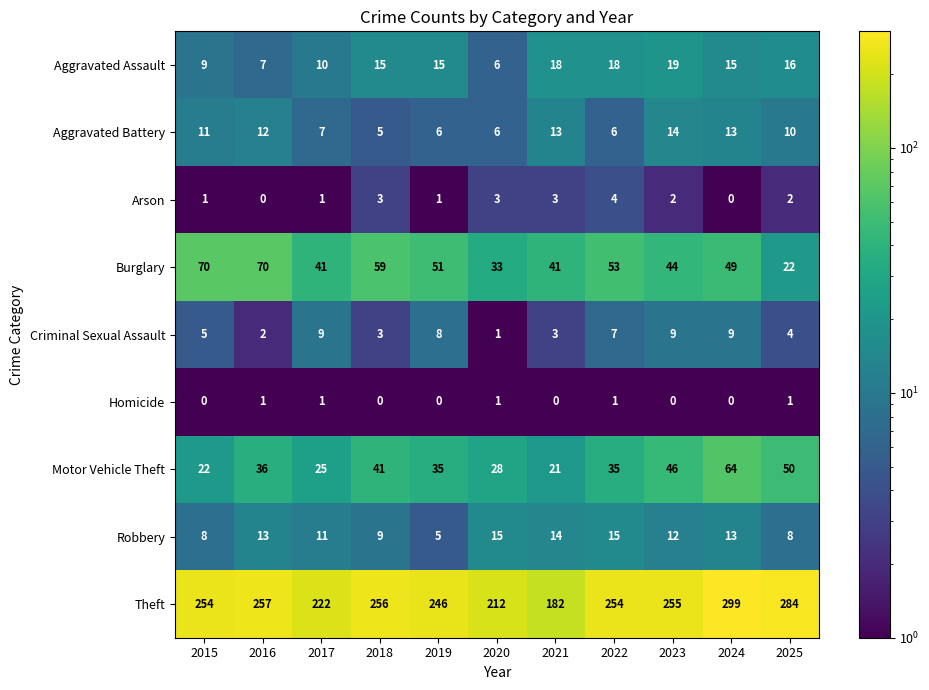

True or false: Aggravated Assault has a value of 31 at 2021.

False